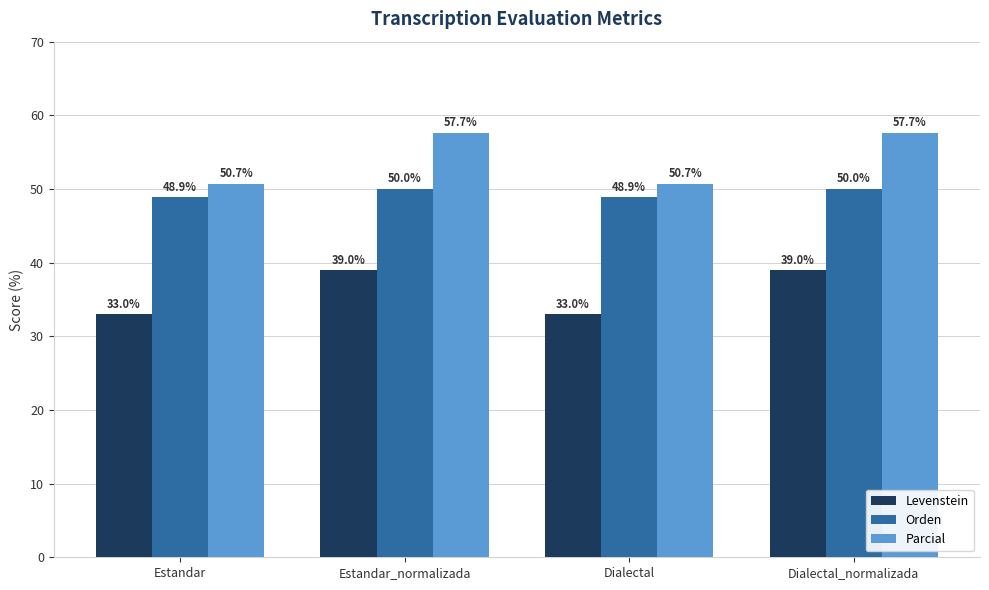

Is the value of Parcial at Estandar_normalizada greater than the value of Levenstein at Dialectal_normalizada?

Yes